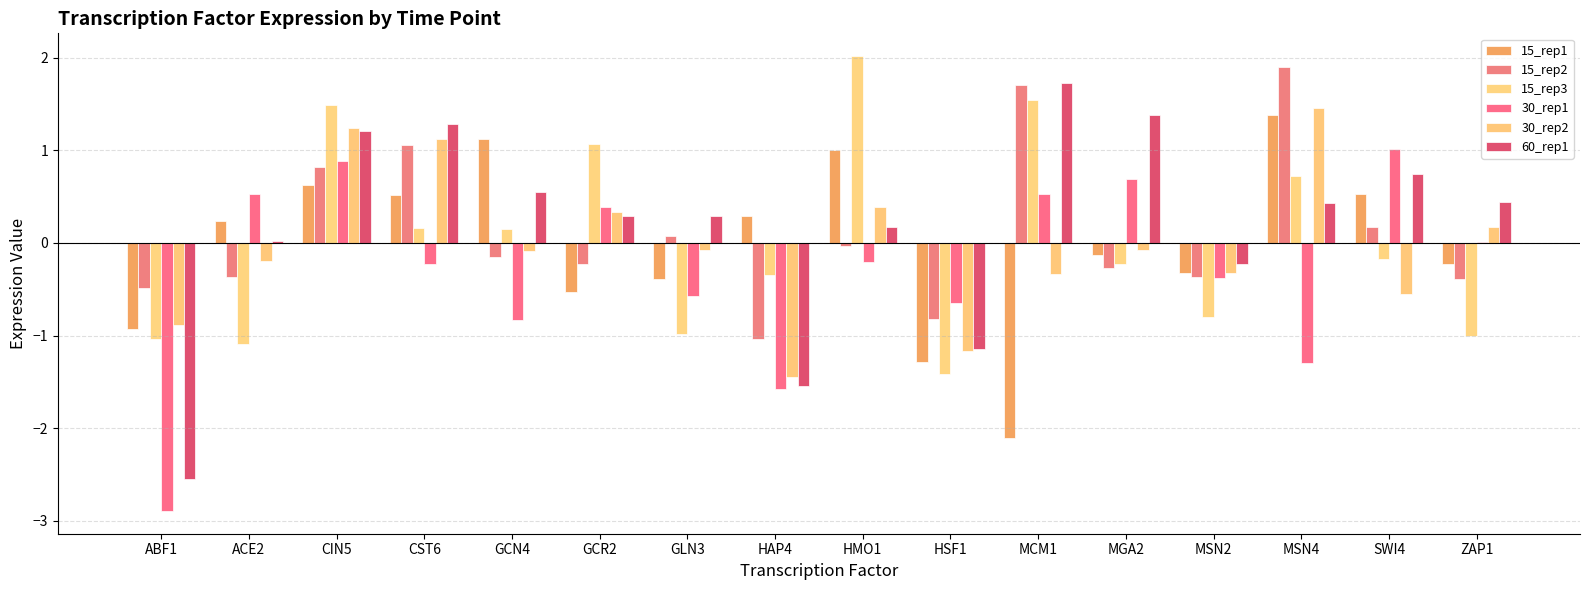

What position from the left is ACE2?

2